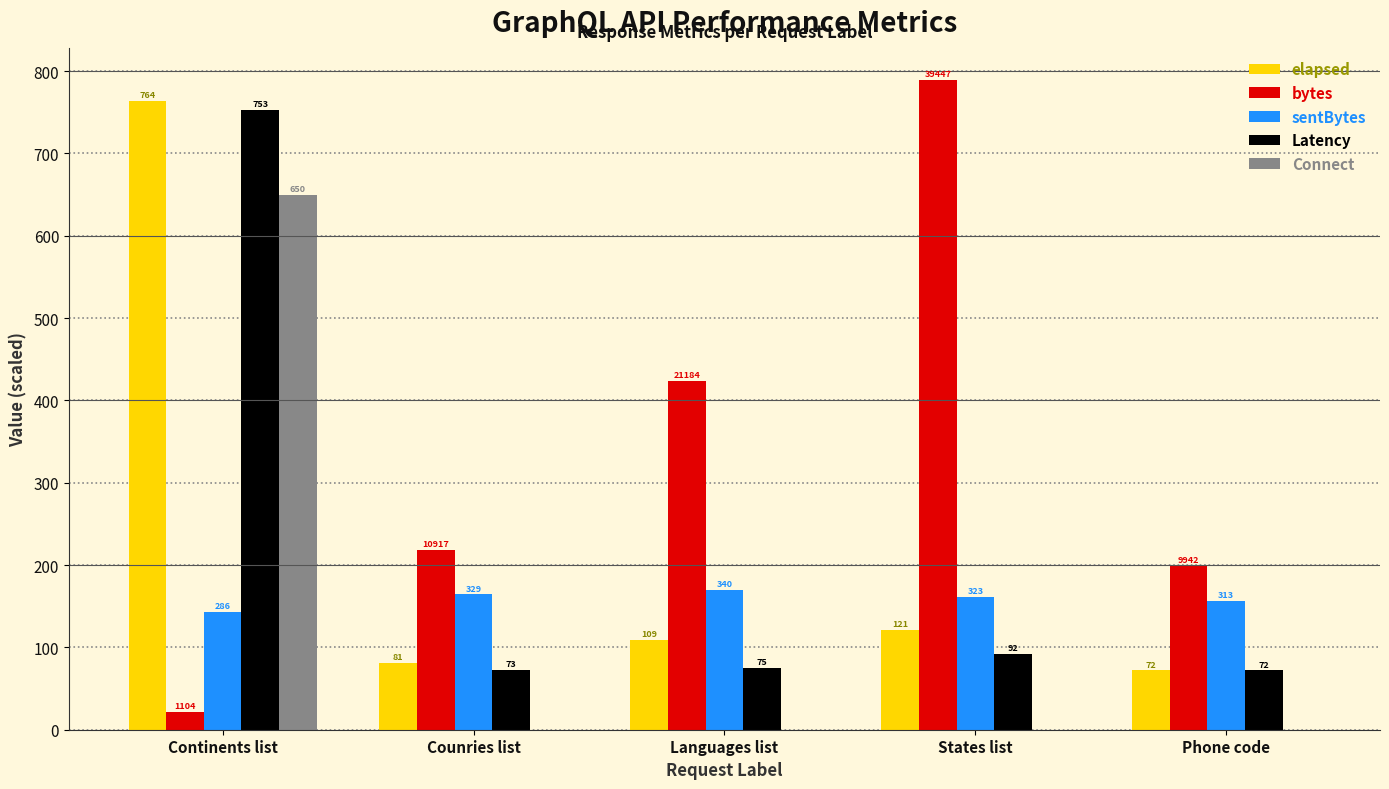

How many data points does each series have?

5